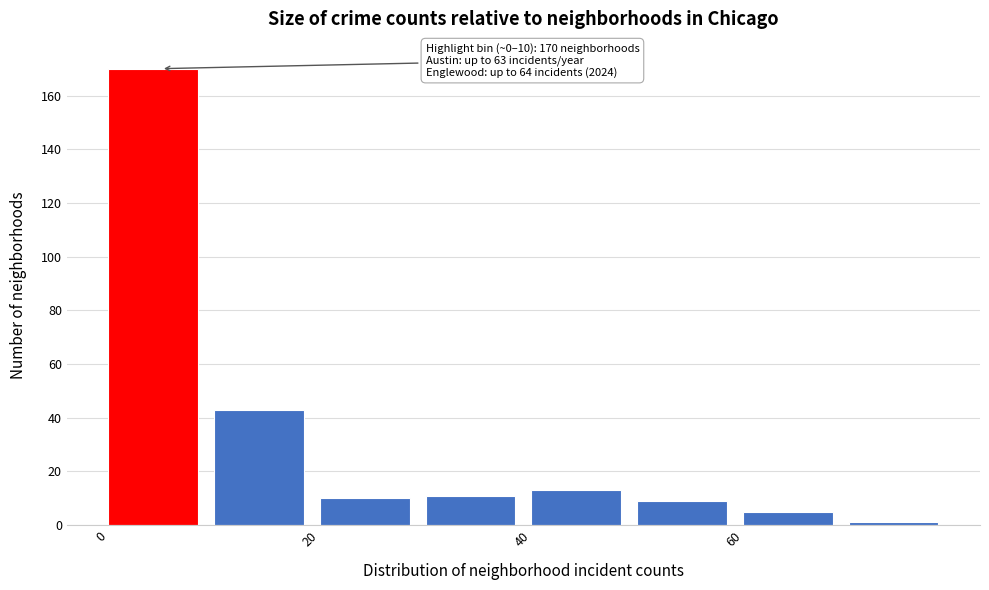

Over which range of the x-axis is the bar tallest?

0 to 10